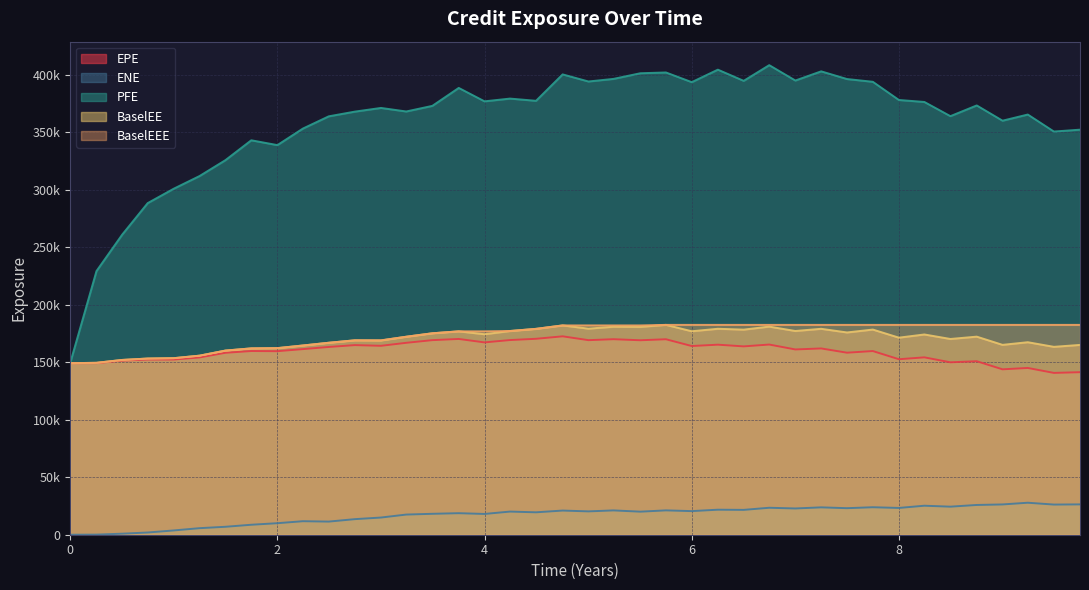

Does the chart have visible grid lines?

Yes